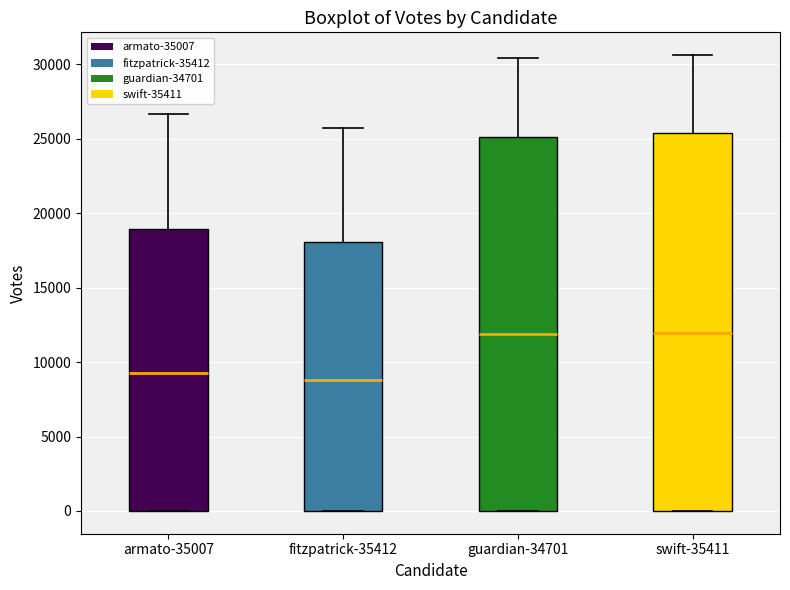

Where is the upper edge of the box for fitzpatrick-35412 on the y-axis? The values are not printed on the chart, so give them approximately, as read against the axis.

18000